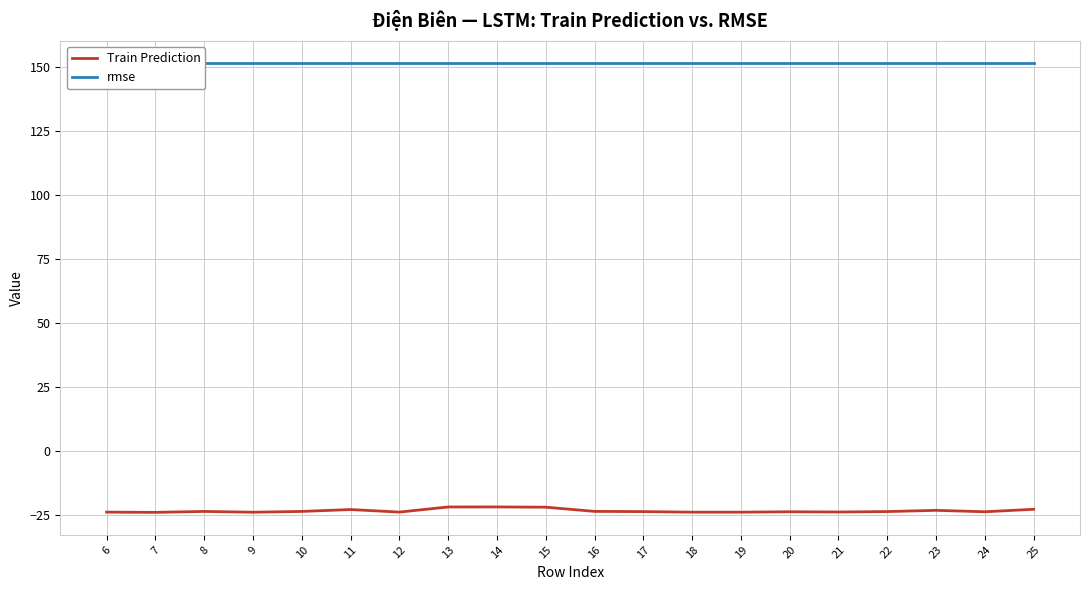

Where is the first local minimum for Train Prediction?

7